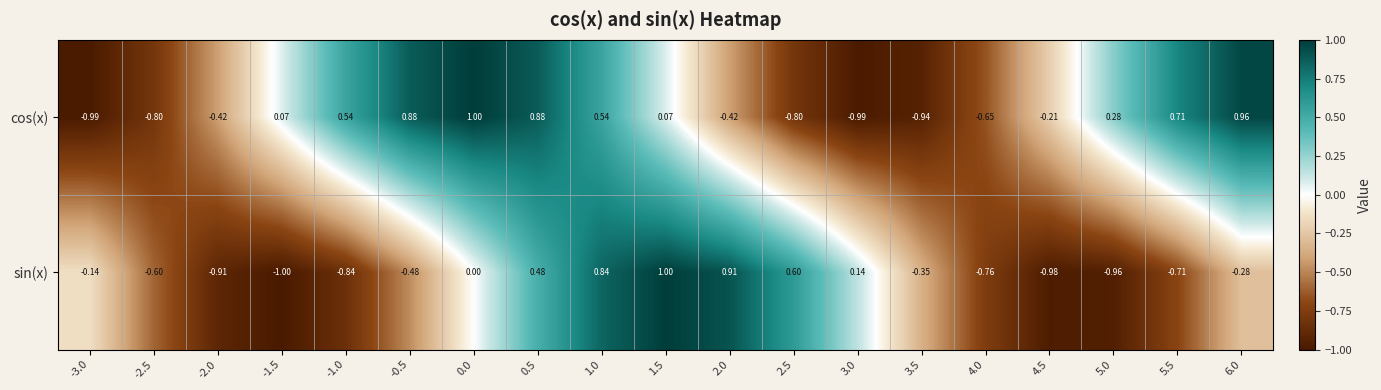

At which category is the sum across all series the highest?

1.0